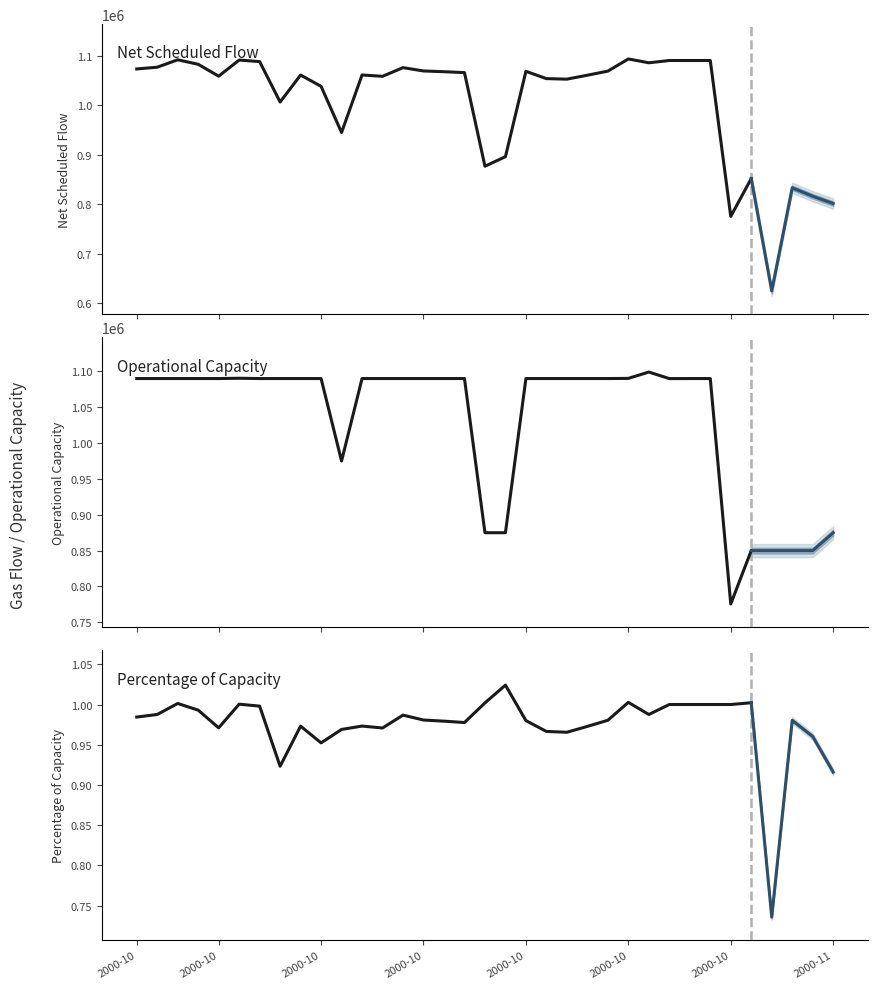

What is the minimum value for Percentage?

0.7